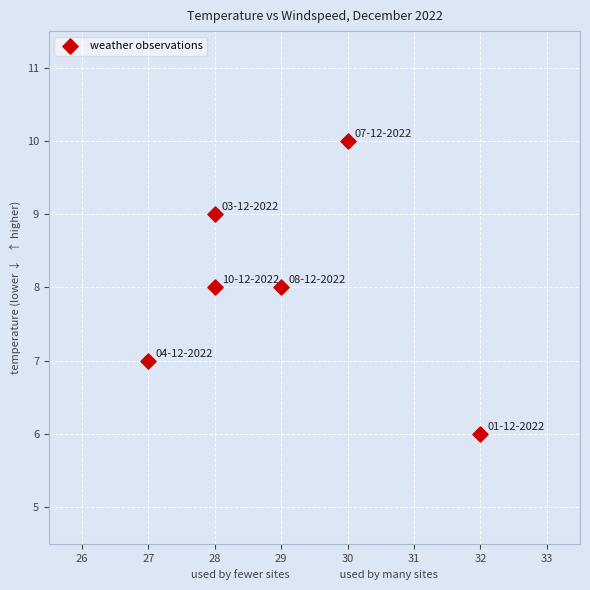

What is the range of Y values (max minus min)?

4